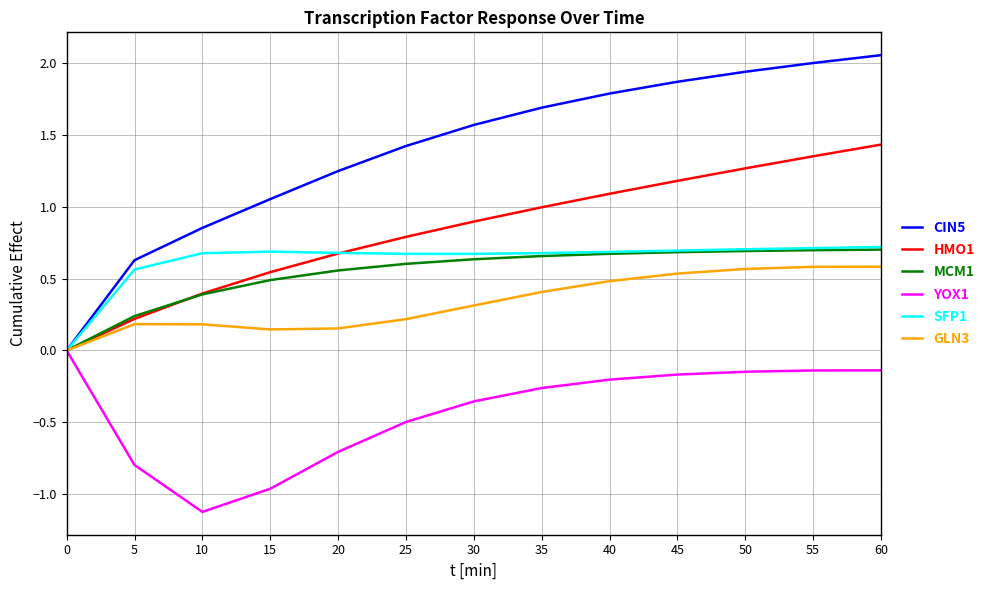

The CIN5 series shows 2.0 at 55. True or false?

True